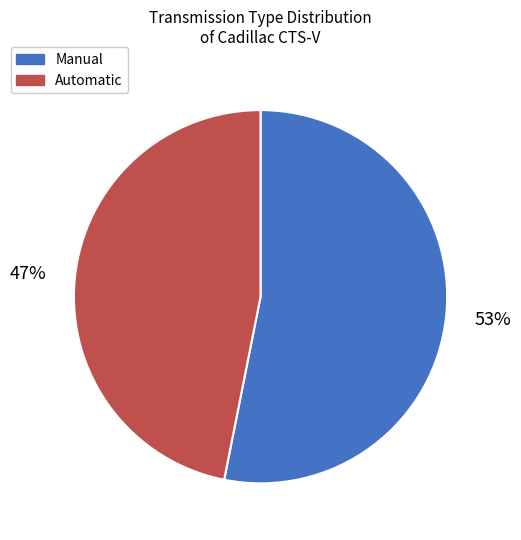

What percentage is the Automatic slice, to the nearest percent?

47%